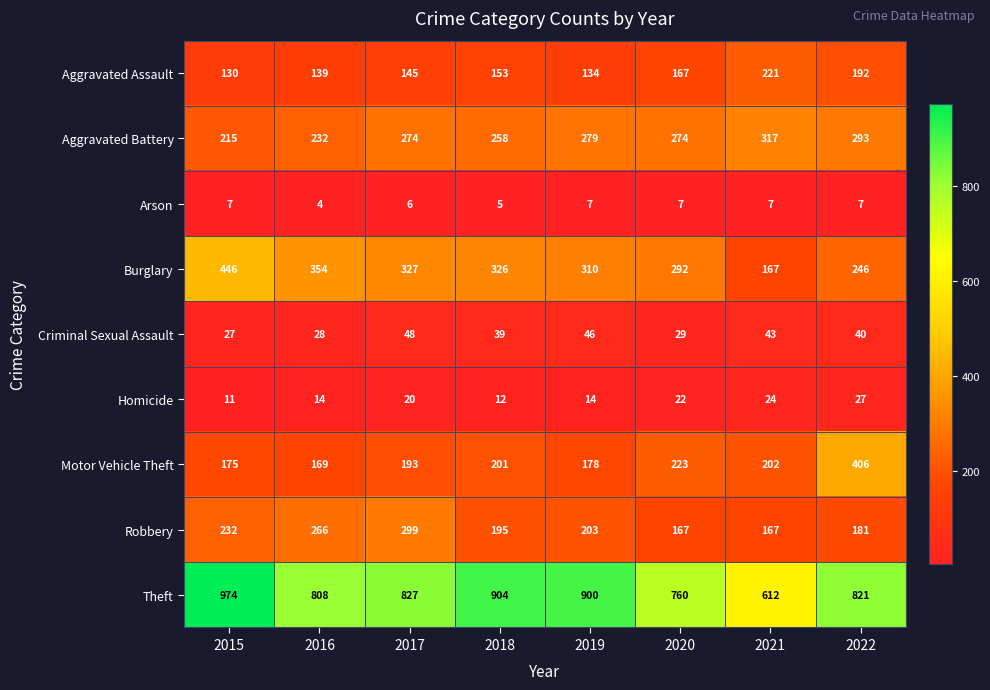

Between 2017 and 2018, which series saw the biggest shift?

Robbery